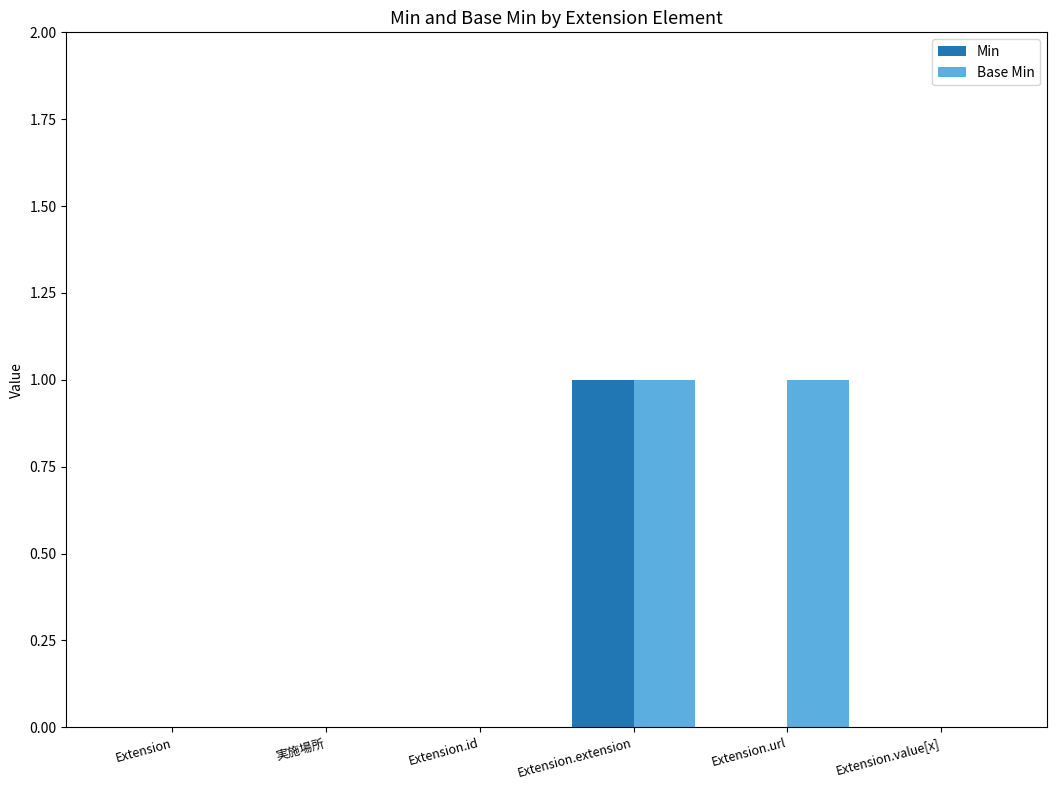

True or false: Min has a value of 1 at Extension.extension.

True